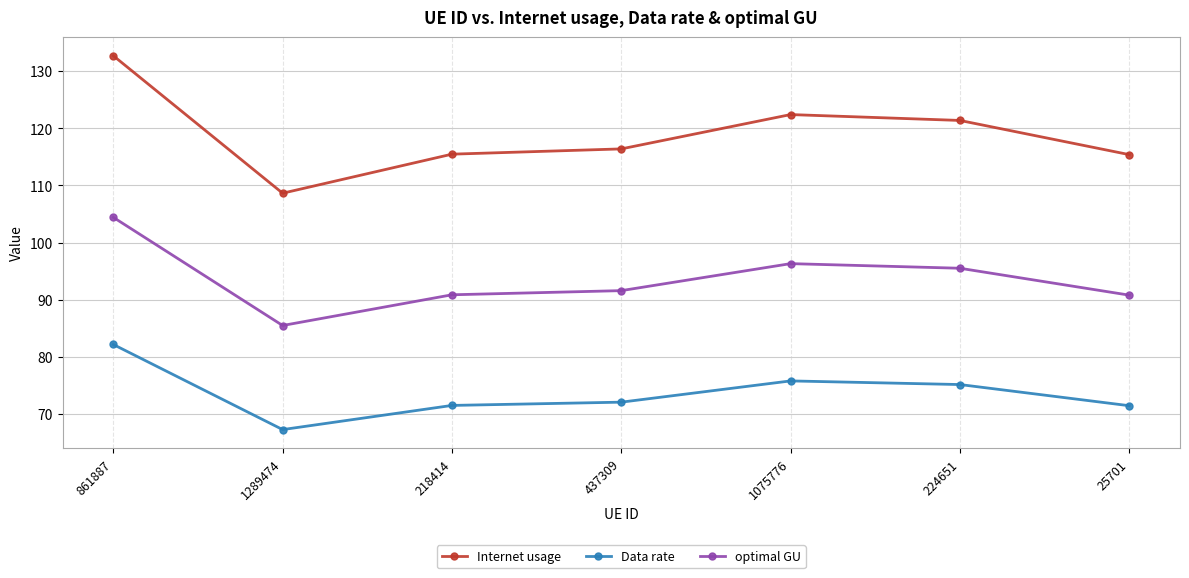

True or false: Data rate and optimal GU cross at least once.

False